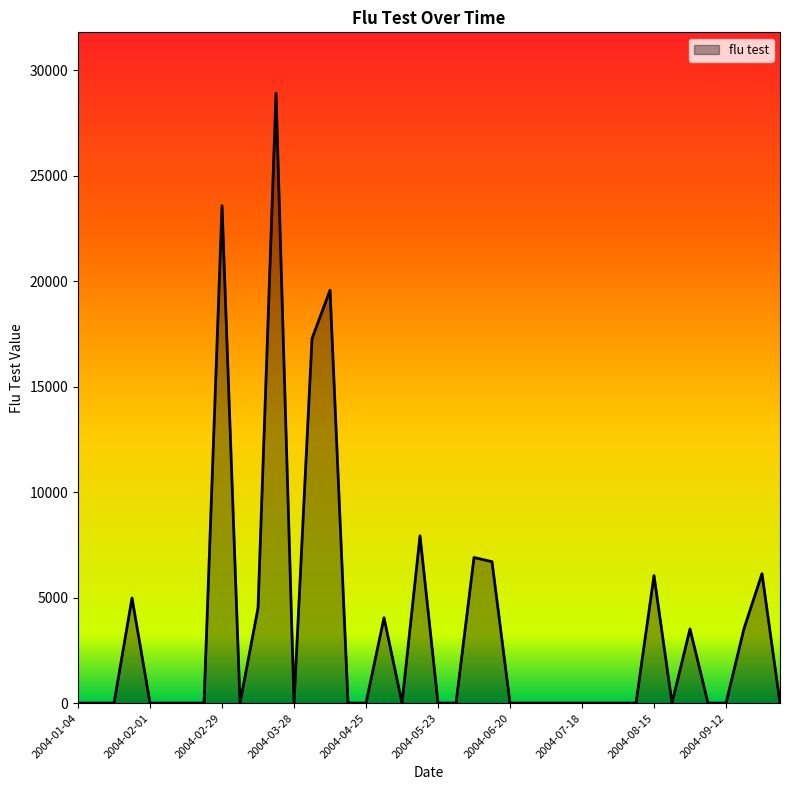

What is the difference between the maximum and minimum values?

28899.3